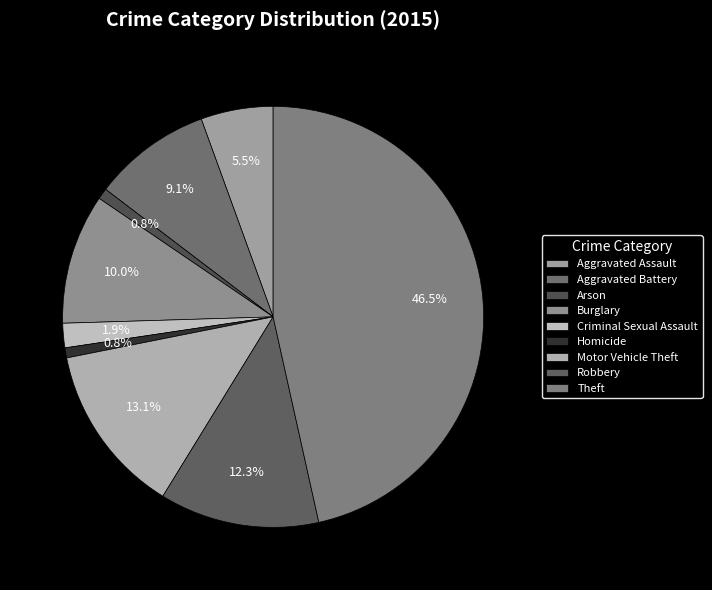

Count the number of slices in the pie.

9